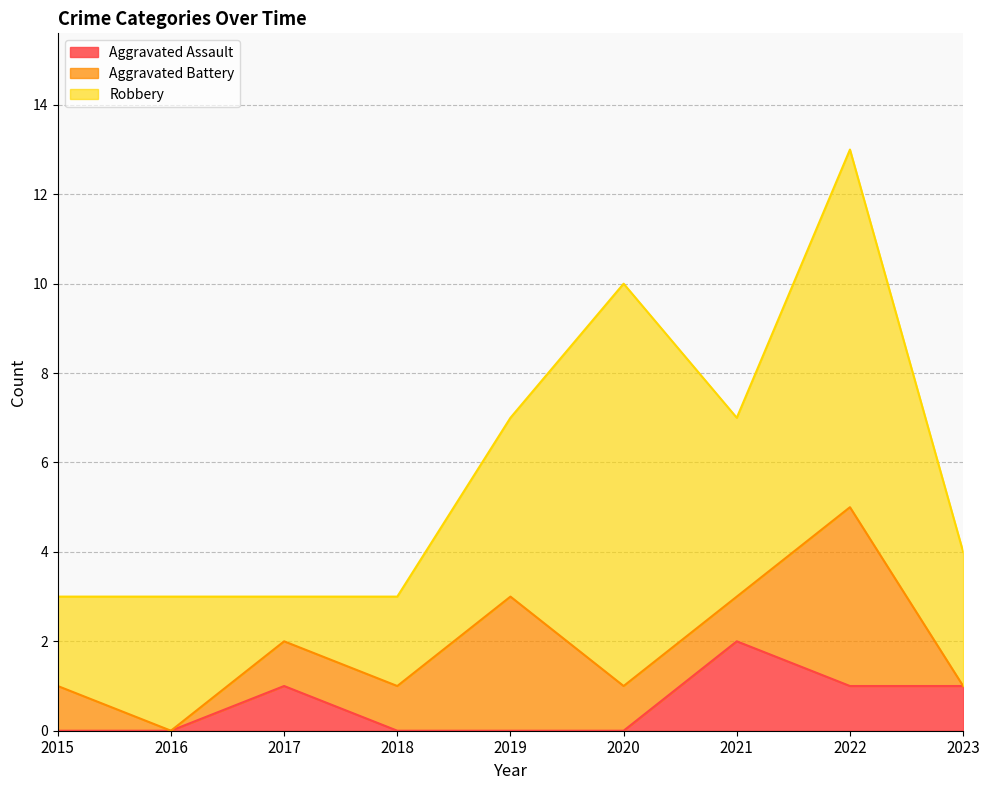

How many interior local valleys does the Aggravated Battery series have?

1